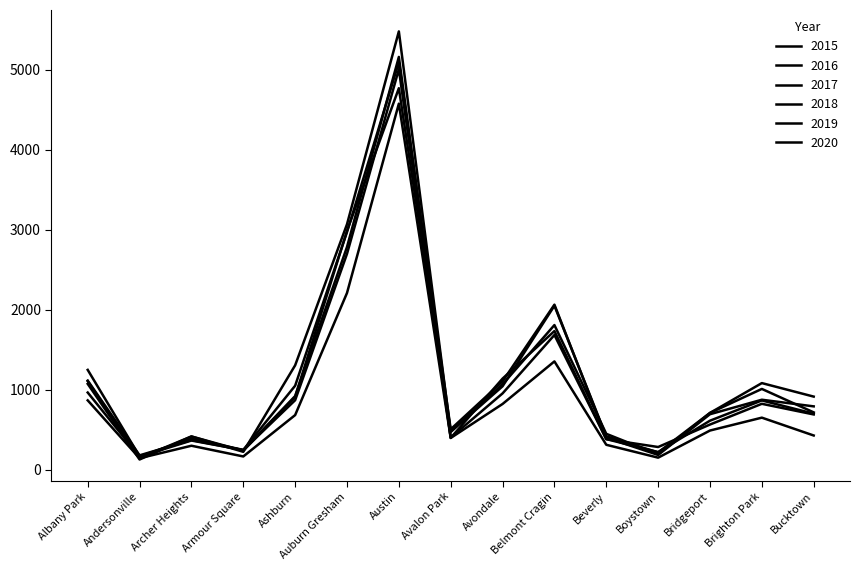

Which series has the largest range (max minus min)?

2016